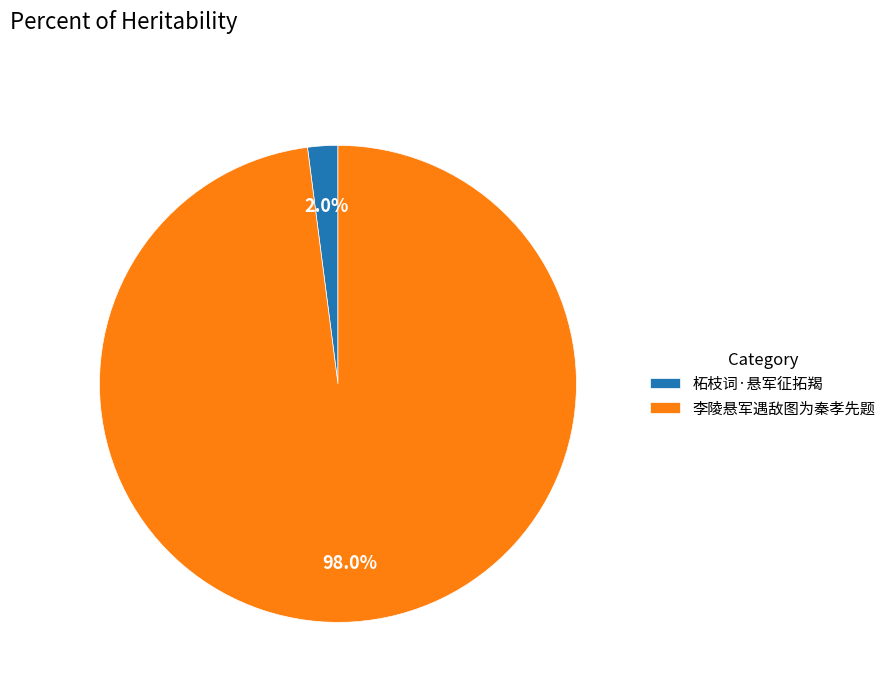

How many slices are in this pie chart?

2